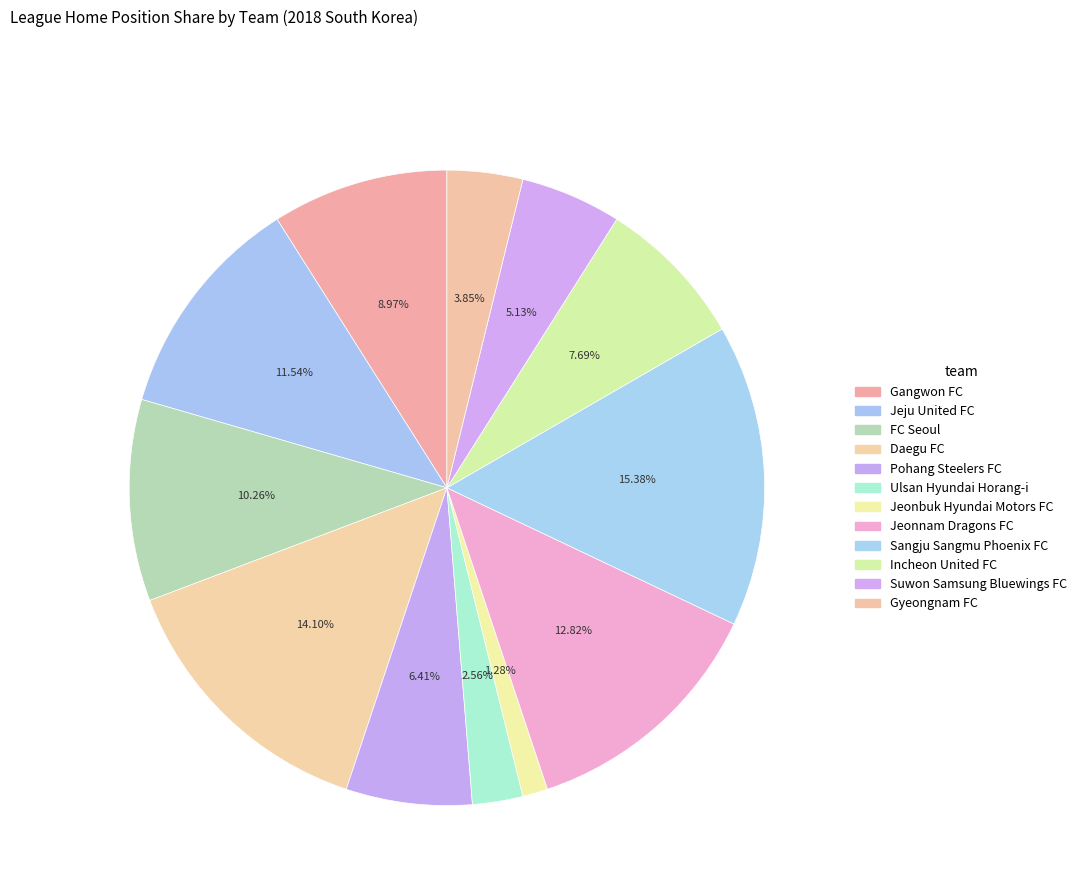

Between FC Seoul and Pohang Steelers FC, which is larger?

FC Seoul